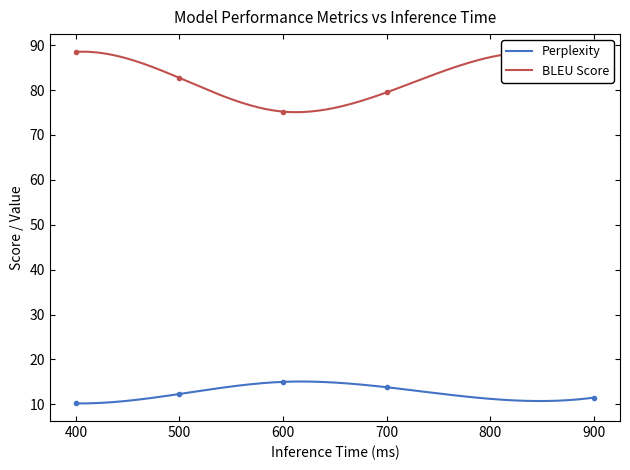

How many categories are shown in the chart?

5